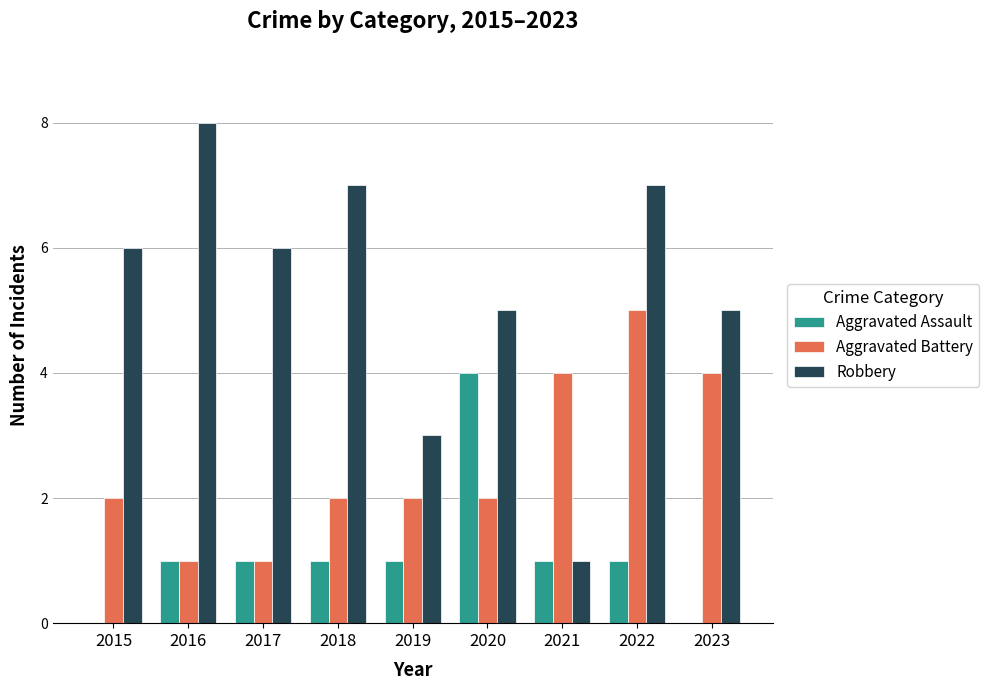

Which category has the highest value across all series?

2016